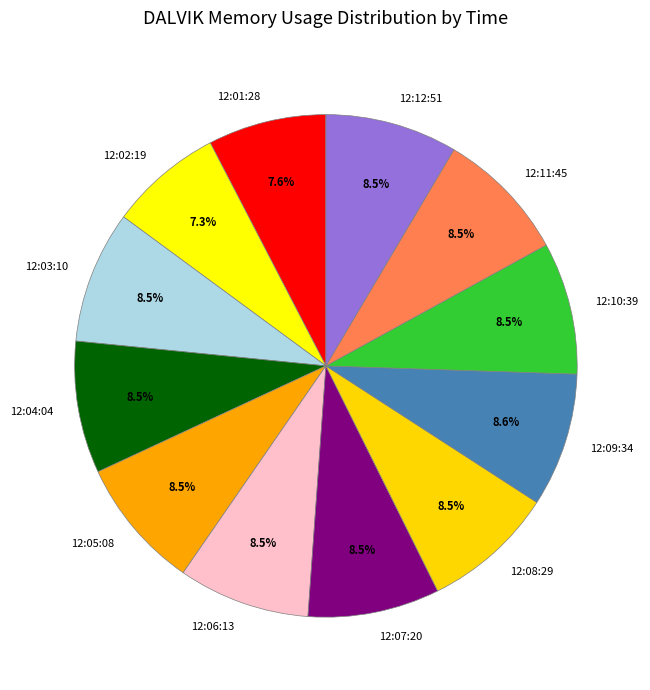

Is the sum of 12:01:28 and 12:09:34 greater than half?

No